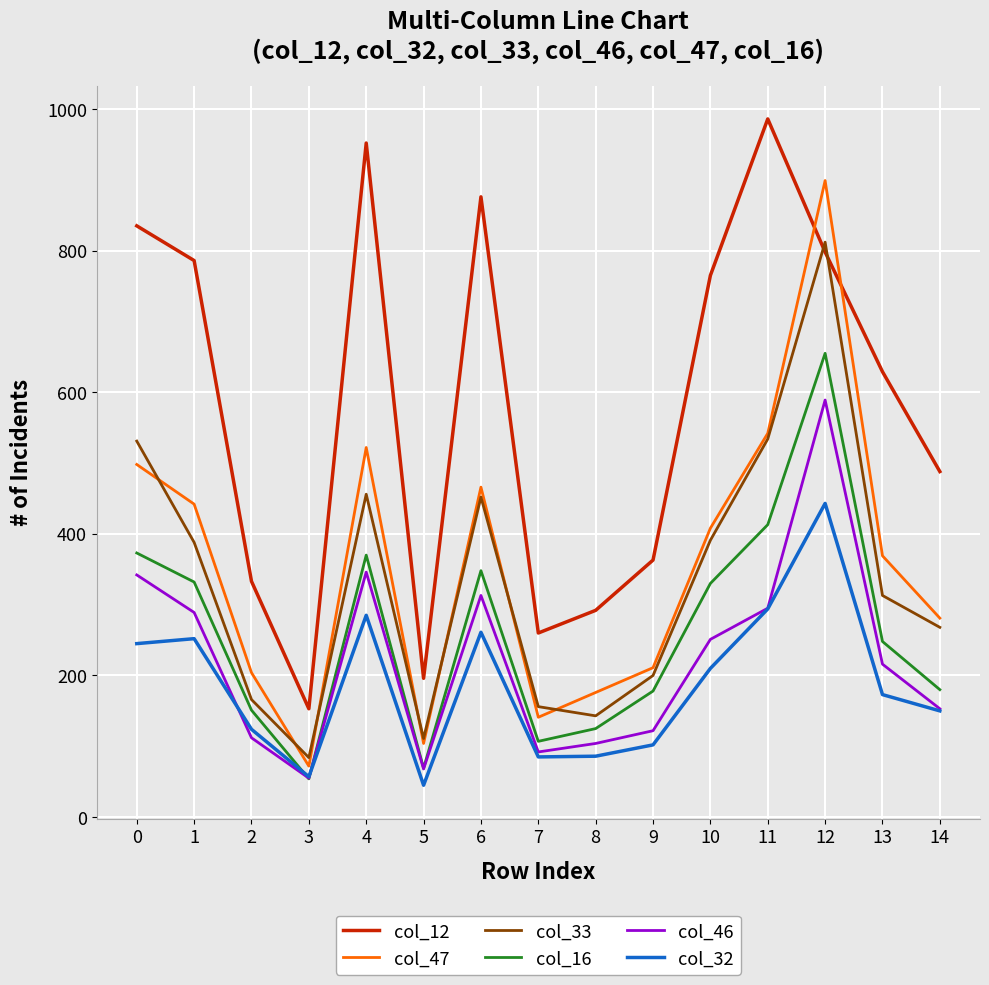

Rank the series by their maximum value, from highest to lowest.

col_12, col_47, col_33, col_16, col_46, col_32